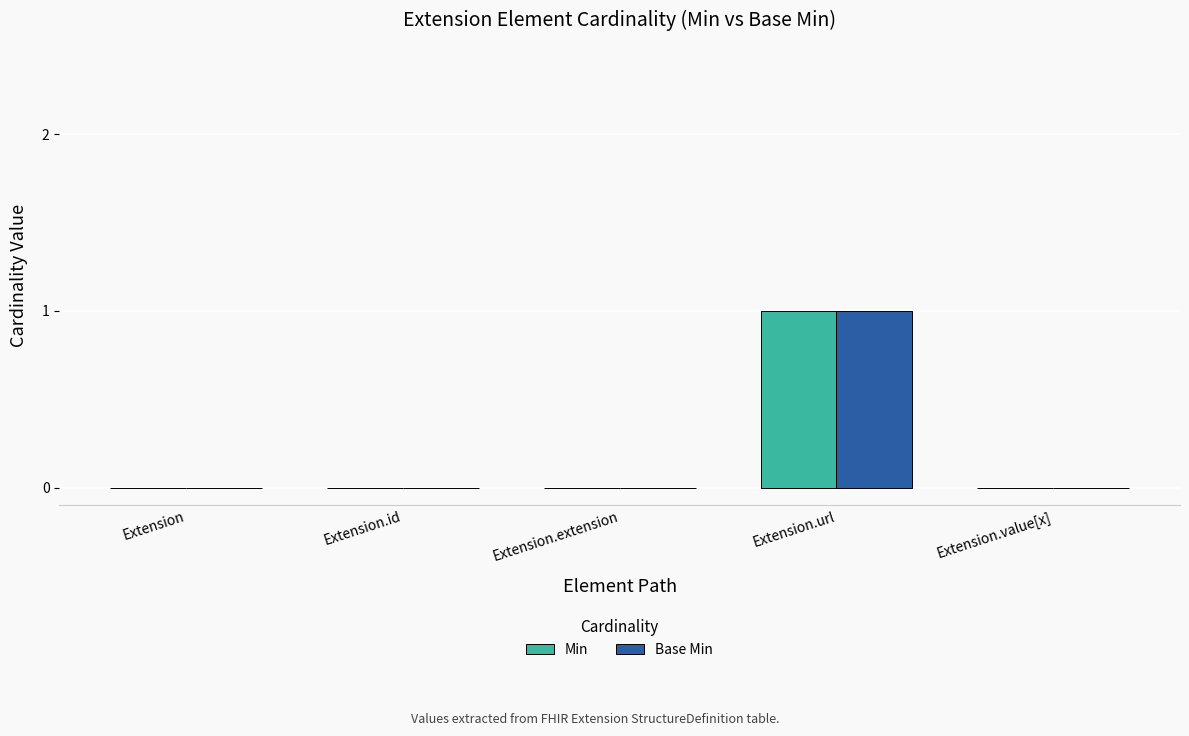

At which category does the chart reach its peak across all series?

Extension.url